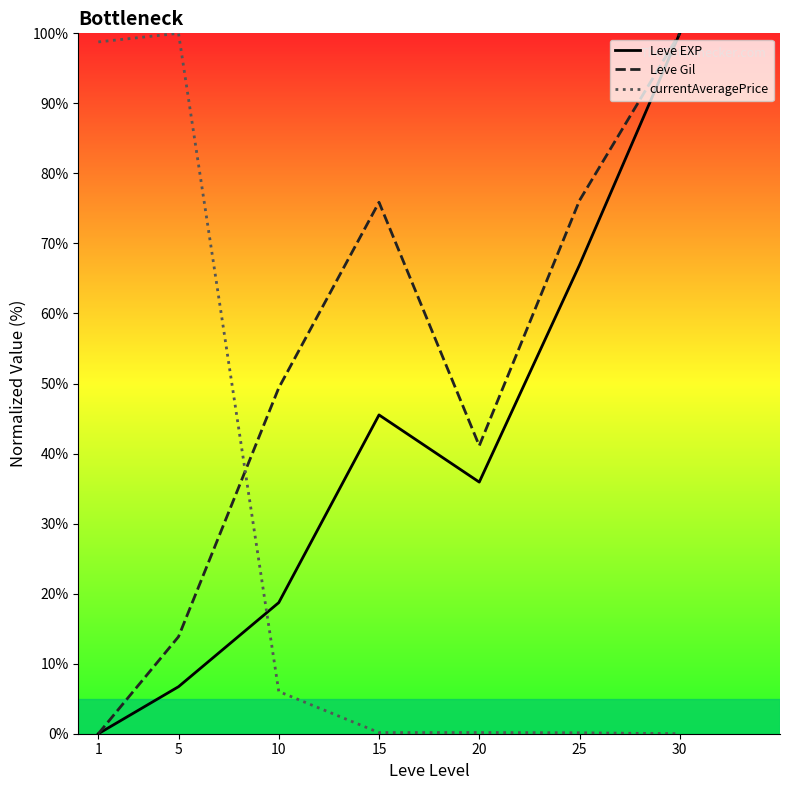

True or false: Leve Gil has more than 2 points higher than both neighbors.

False